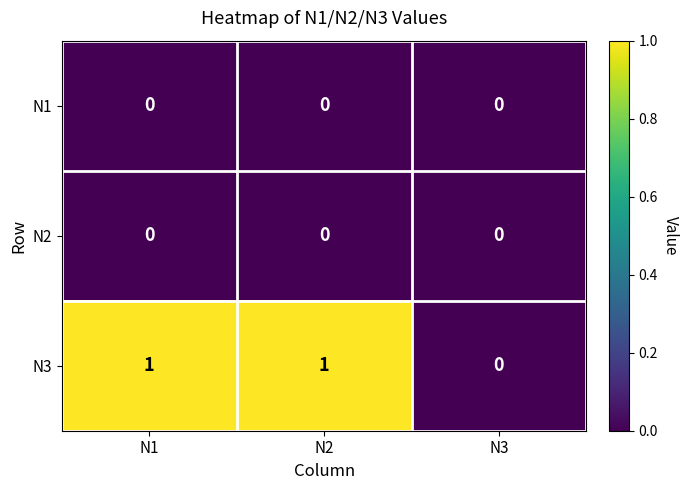

Which series has the largest total across all categories?

N3